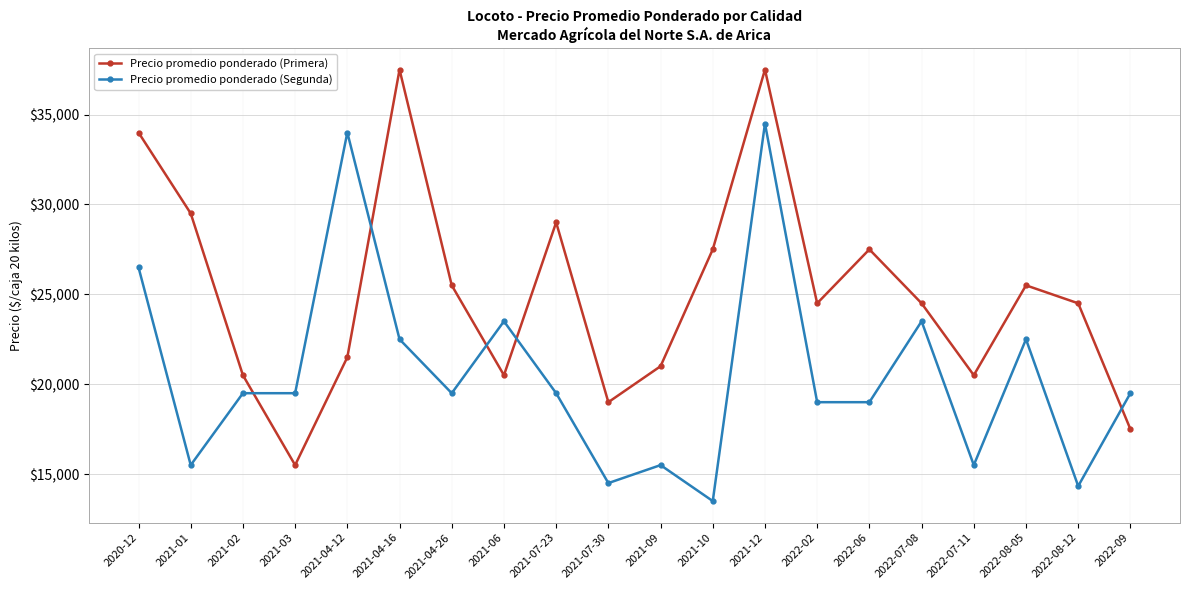

What is the difference between the second highest and second lowest values in the Precio promedio ponderado (Primera) series?

20000